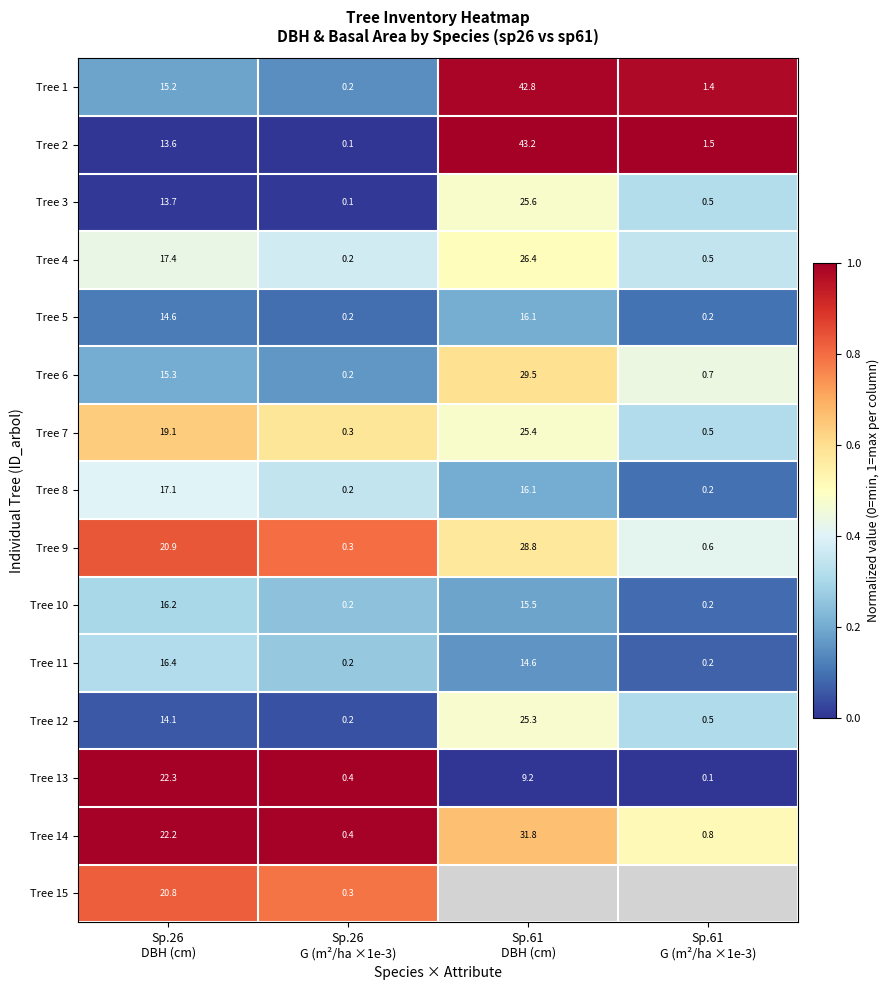

Rank the categories by Tree 6 value from highest to lowest.

Sp.61 DBH (cm), Sp.61 G (m²/ha ×1e-3), Sp.26 DBH (cm), Sp.26 G (m²/ha ×1e-3)